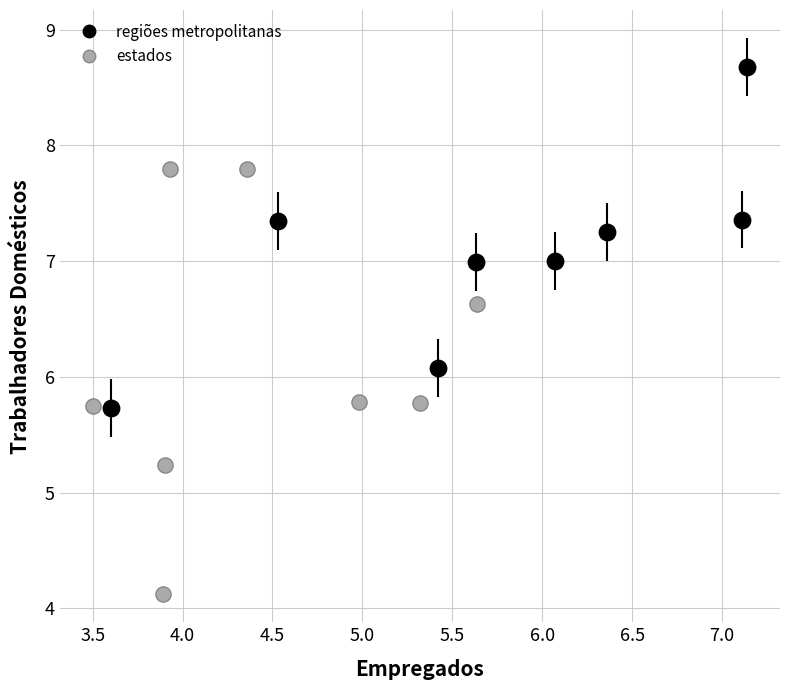

Which series contains the lowest Y value?

estados